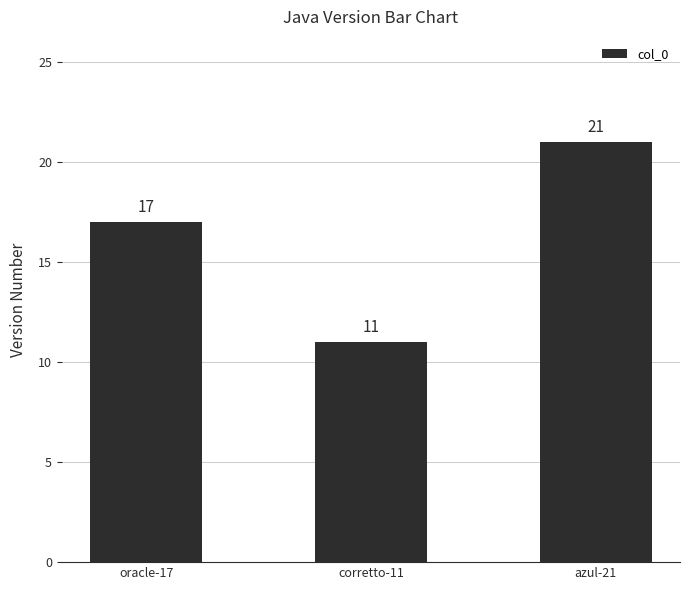

What is the greatest value displayed?

21